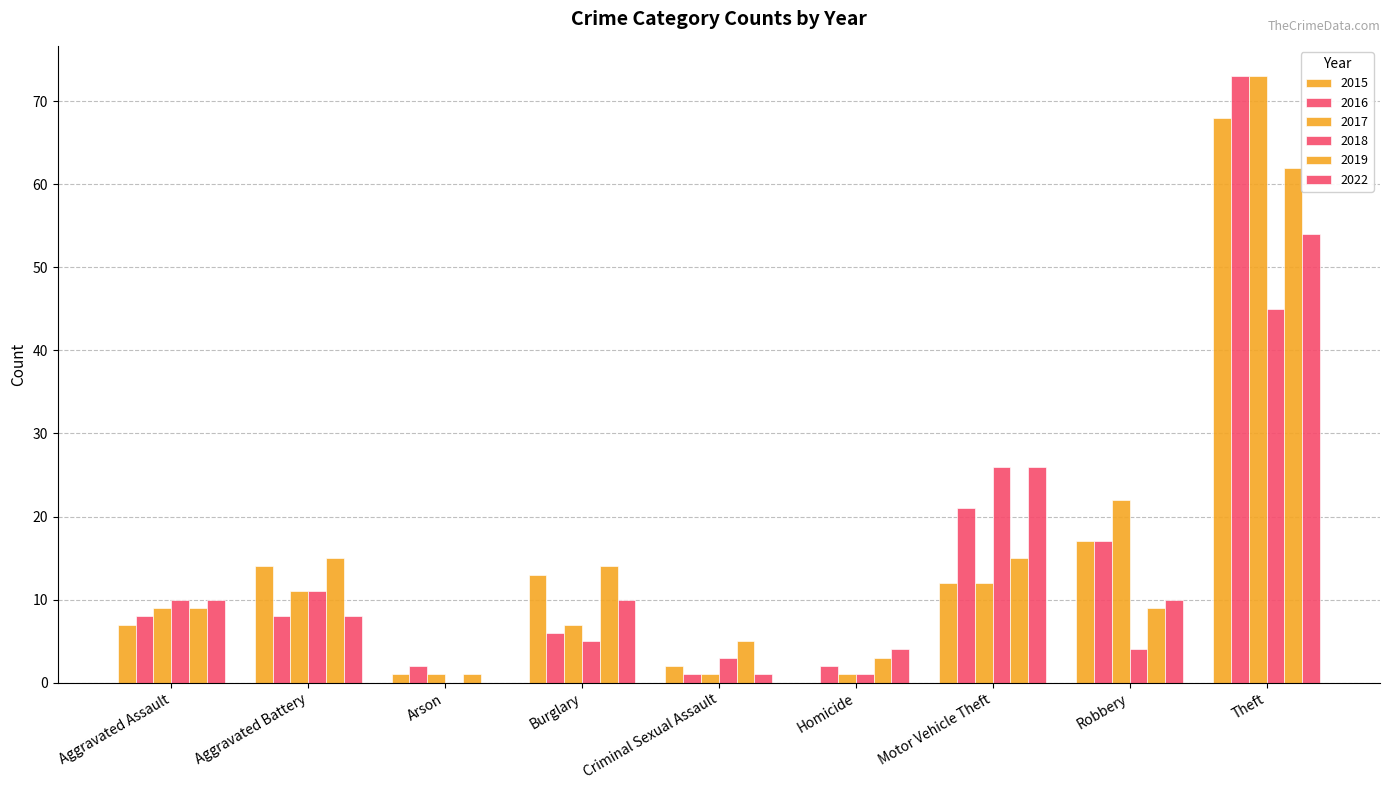

What is the difference between the maximum and minimum values in the 2017 series?

72